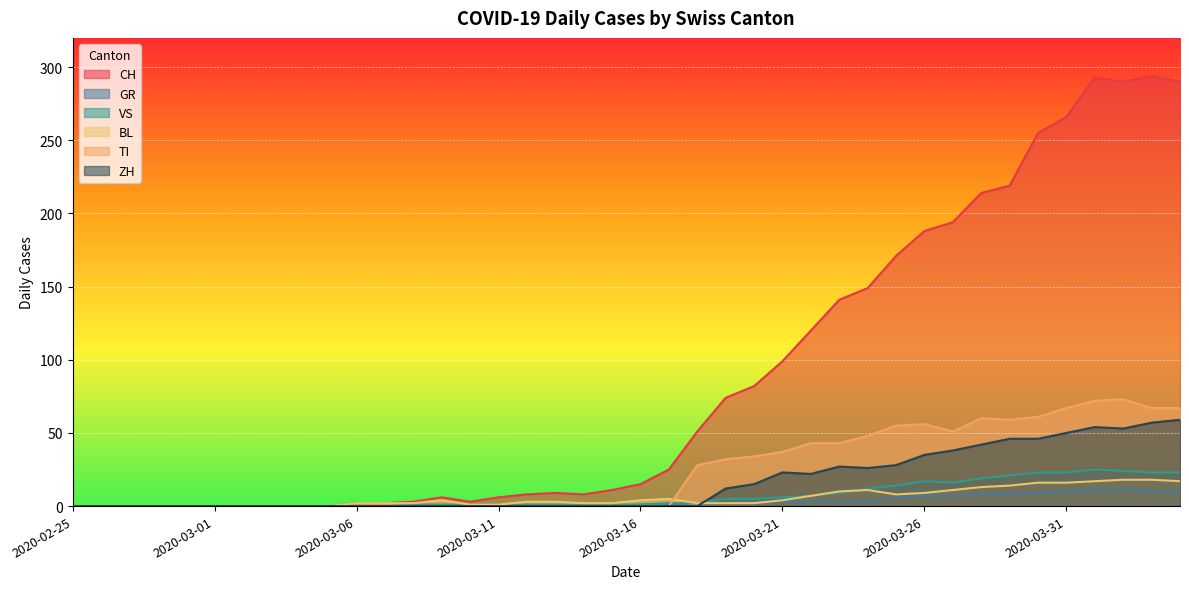

What is the total value across all series at 2020-03-20?

141